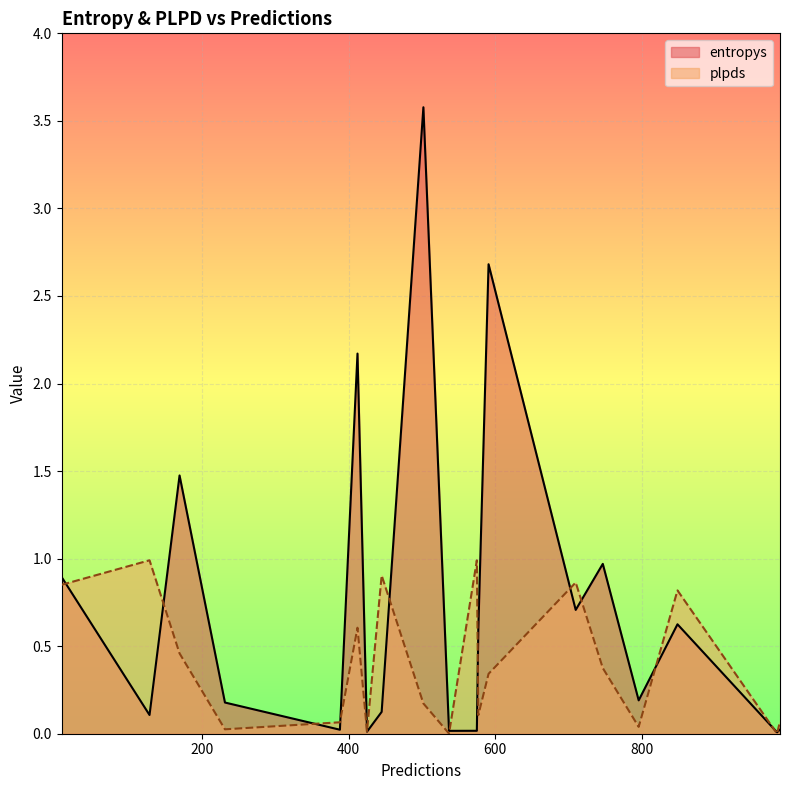

What are all the series names shown in the legend?

entropys, plpds